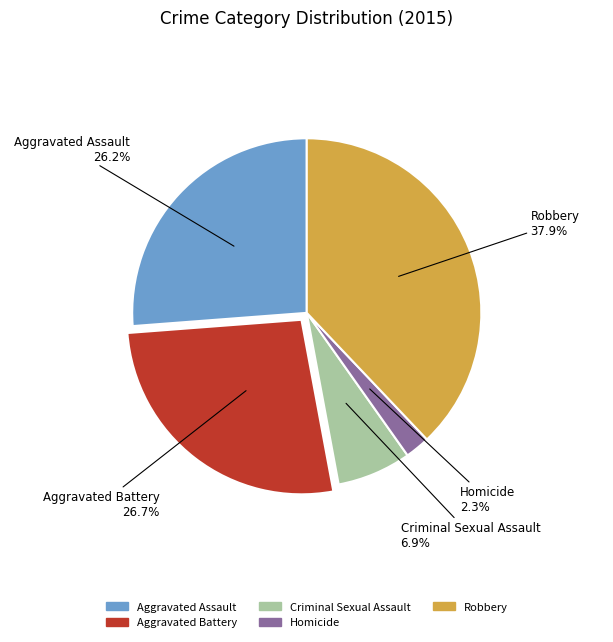

To the nearest percent, what portion does Homicide represent?

2%